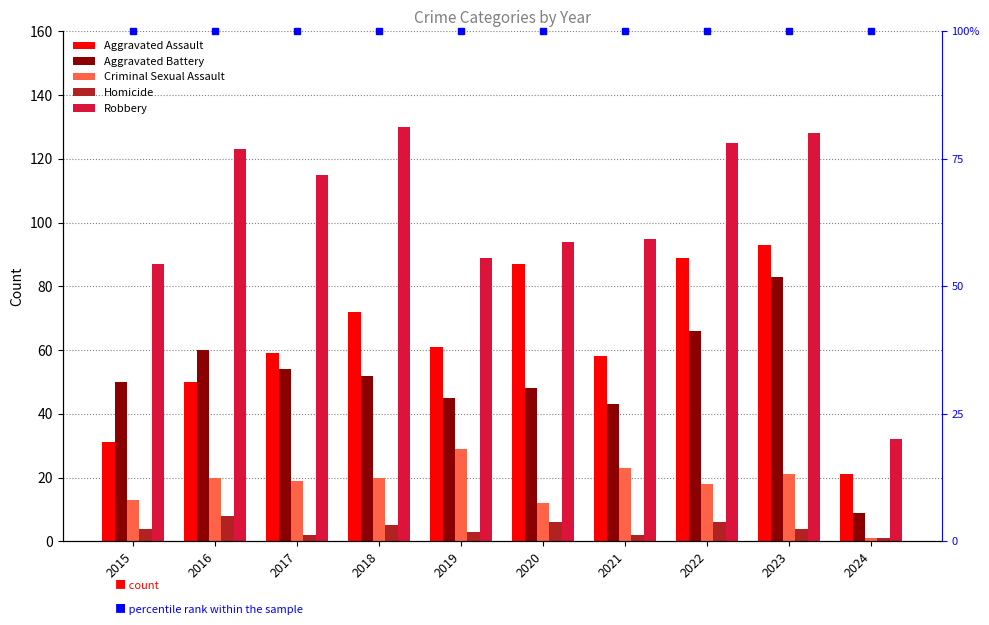

At which label does Robbery reach its peak?

2018